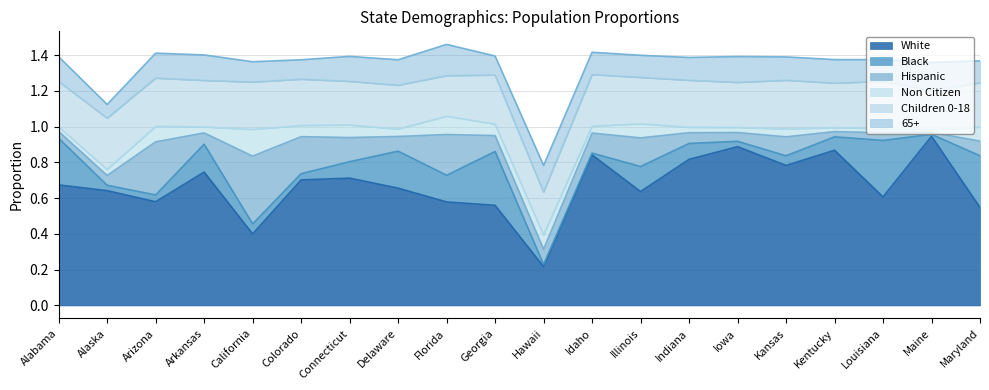

At which category does Non Citizen reach its first local valley?

Arkansas